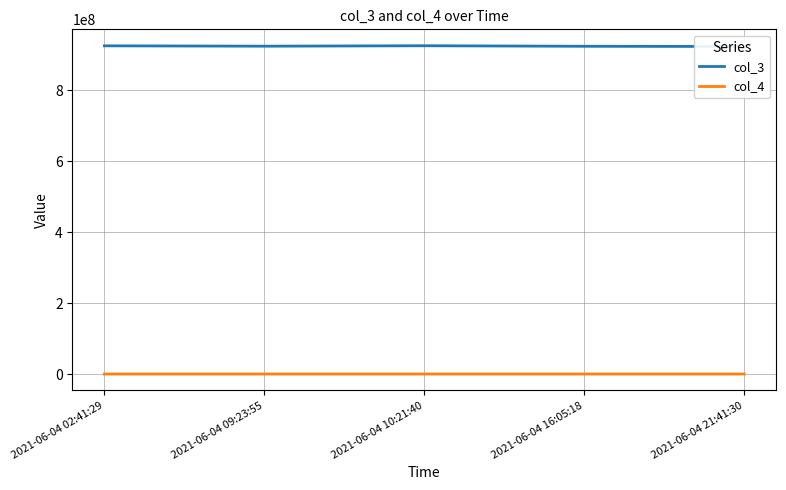

How many lines are shown in the chart?

2